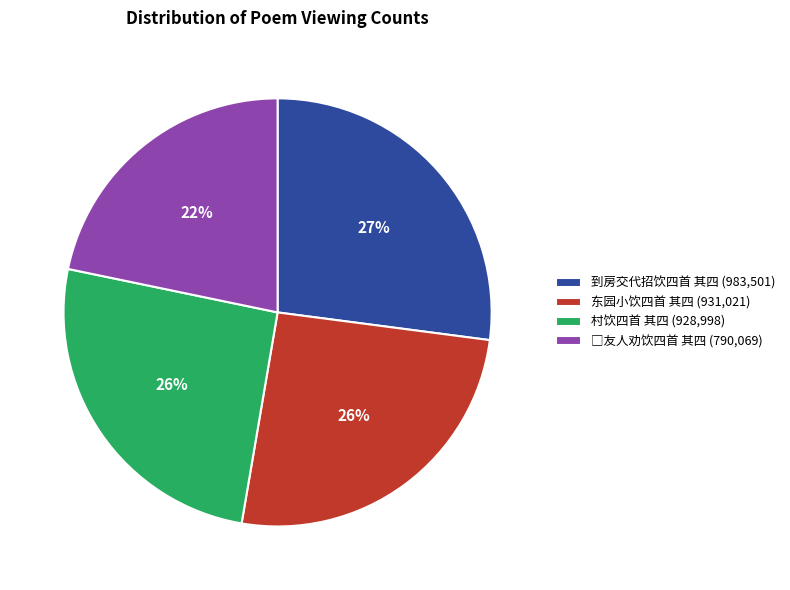

What is the ratio of the value at 东园小饮四首 其四 (931,021) to the value at 村饮四首 其四 (928,998)?

1.0